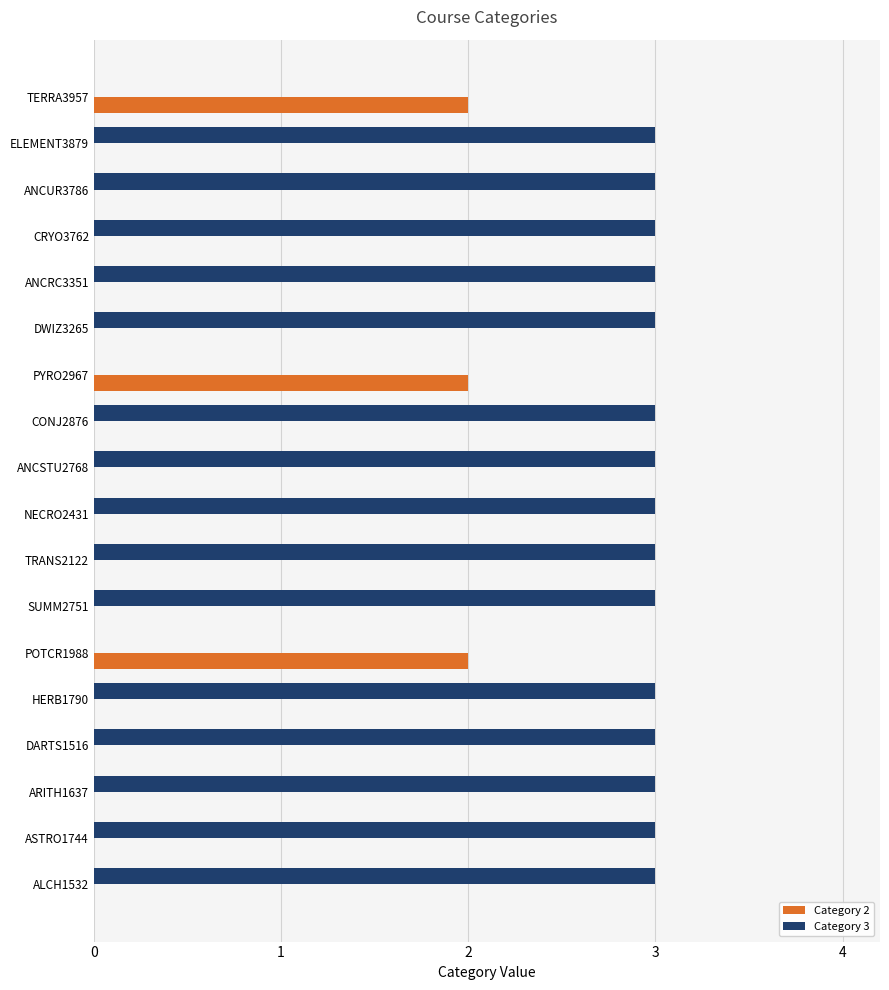

How many distinct data groups are displayed?

2